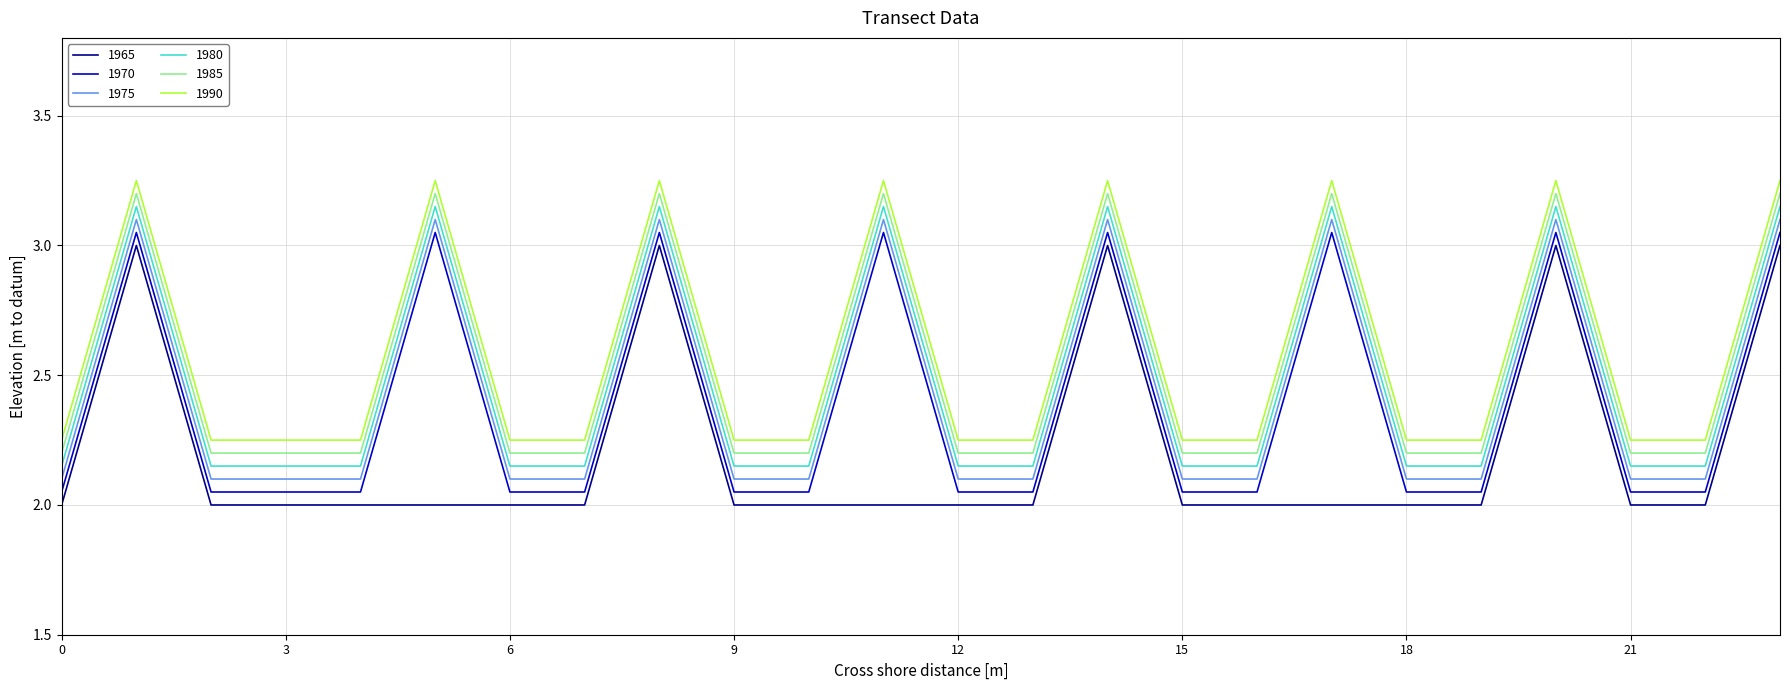

True or false: 1985 and 1965 intersect in this chart.

False